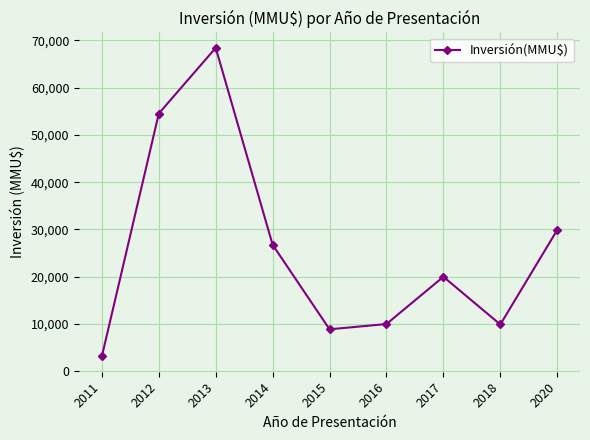

What is the average value?

25733